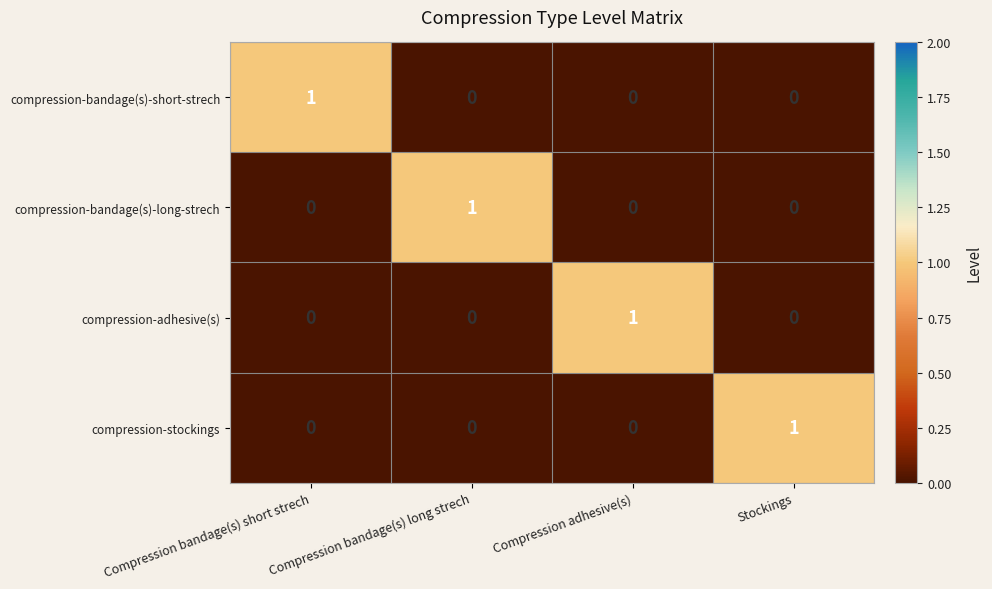

Count the compression-adhesive(s) values in the range 0 to 1.

4